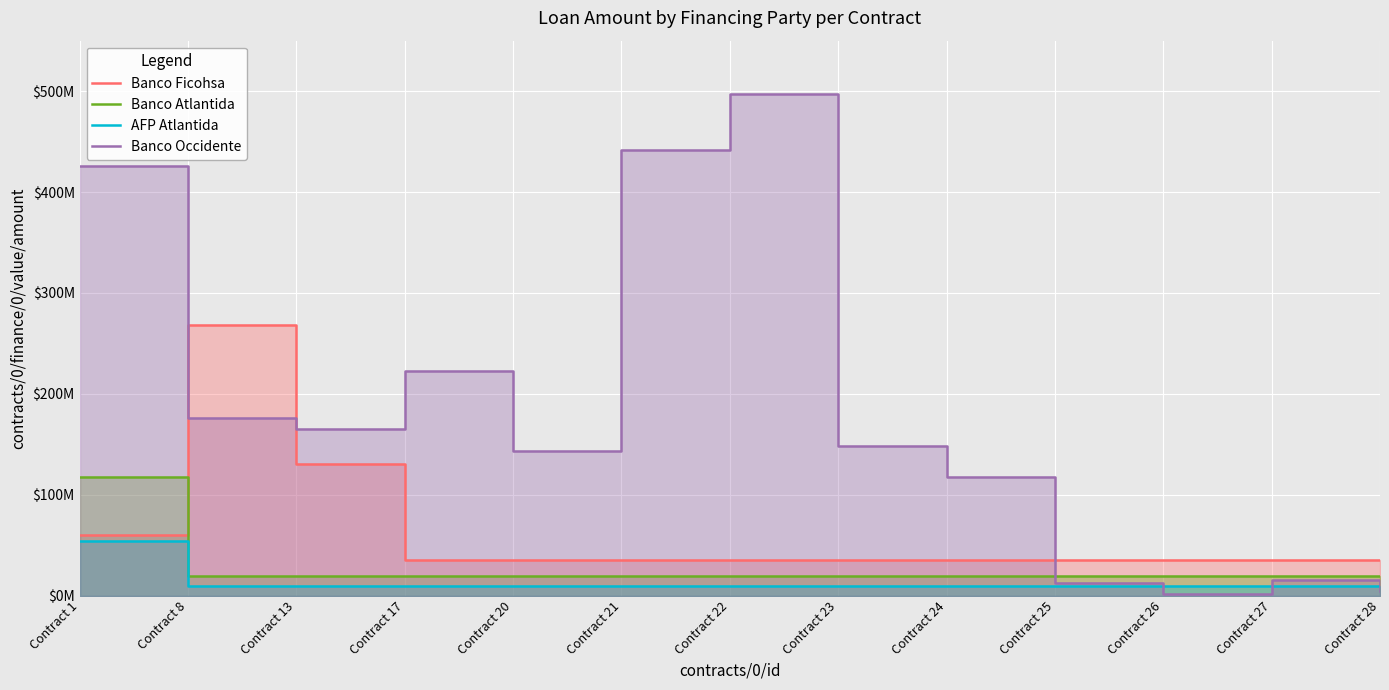

Reading right to left, extract all data points from this chart.

Banco Ficohsa: Contract 28=35000000.0	Contract 27=35000000.0	Contract 26=35000000.0	Contract 25=35000000.0	Contract 24=35000000.0	Contract 23=35000000.0	Contract 22=35000000.0	Contract 21=35000000.0	Contract 20=35000000.0	Contract 17=35000000.0	Contract 13=130119908.0	Contract 8=268180080.0	Contract 1=60000000.0
Banco Atlantida: Contract 28=19866402.0	Contract 27=19866402.0	Contract 26=19866402.0	Contract 25=19866402.0	Contract 24=19866402.0	Contract 23=19866402.0	Contract 22=19866402.0	Contract 21=19866402.0	Contract 20=19866402.0	Contract 17=19866402.0	Contract 13=19866402.0	Contract 8=19866402.0	Contract 1=117250000.0
AFP Atlantida: Contract 28=9924823.8	Contract 27=9924823.8	Contract 26=9924823.8	Contract 25=9924823.8	Contract 24=9924823.8	Contract 23=9924823.8	Contract 22=9924823.8	Contract 21=9924823.8	Contract 20=9924823.8	Contract 17=9924823.8	Contract 13=9924823.8	Contract 8=9924823.8	Contract 1=54523550.0
Banco Occidente: Contract 28=5000000.0	Contract 27=15000000.0	Contract 26=2000000.0	Contract 25=12000000.0	Contract 24=117210500.0	Contract 23=148328629.0	Contract 22=496700549.5	Contract 21=441309719.0	Contract 20=143511596.0	Contract 17=222627514.0	Contract 13=165389878.0	Contract 8=176130573.0	Contract 1=426000000.0